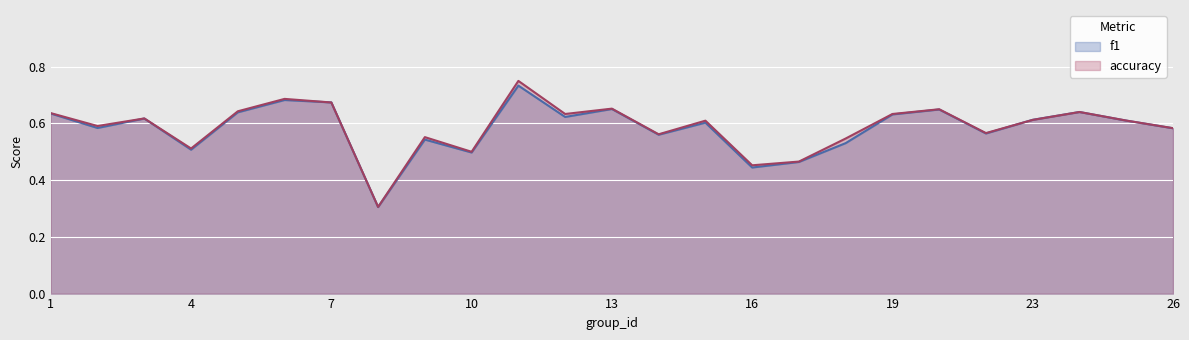

What is the sum of the accuracy values at 11 and 4?

1.3